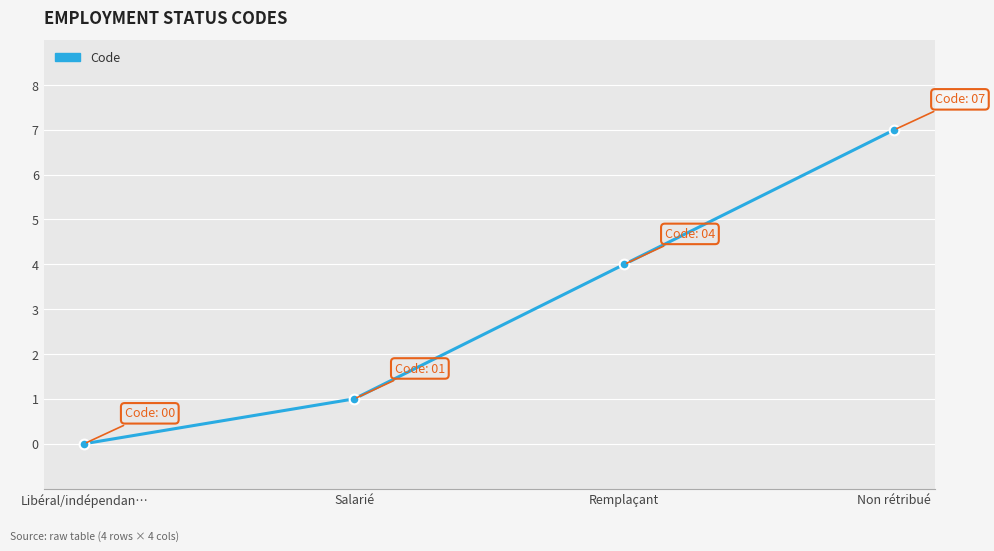

The value at Non rétribué is 3. True or false?

False